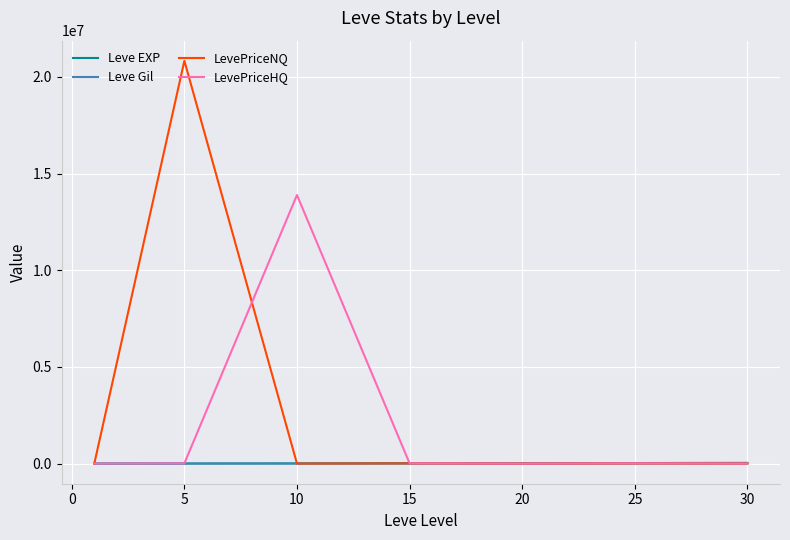

Which series has the largest total across all categories?

LevePriceNQ